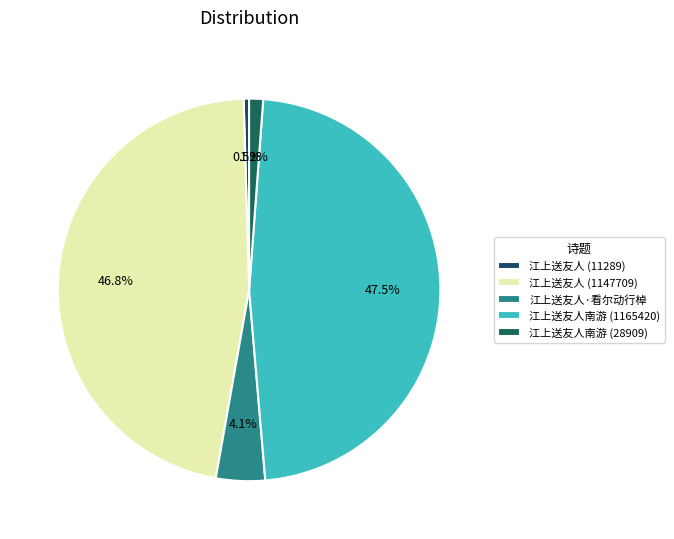

To the nearest percent, what is the average slice percentage?

20%